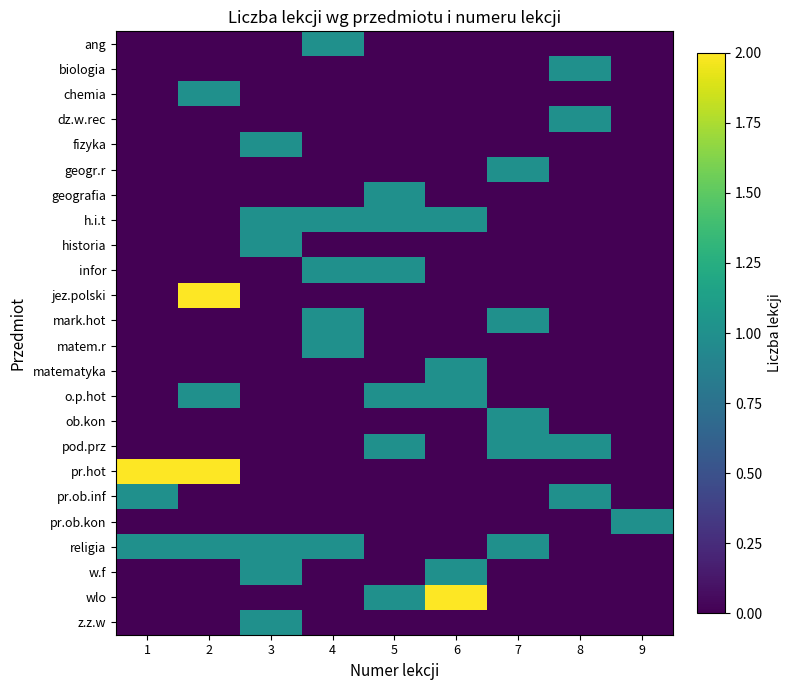

Rank the series by their maximum value, from lowest to highest.

ang, biologia, chemia, dz.w.rec, fizyka, geogr.r, geografia, h.i.t, historia, infor, mark.hot, matem.r, matematyka, o.p.hot, ob.kon, pod.prz, pr.ob.inf, pr.ob.kon, religia, w.f, z.z.w, jez.polski, pr.hot, wlo